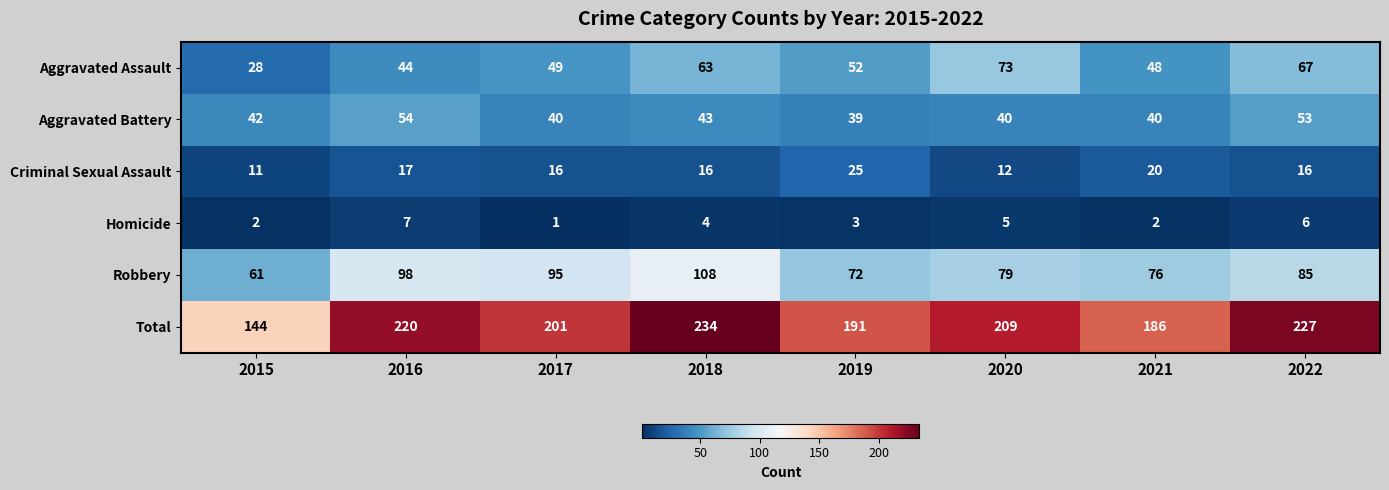

What is the difference between the Criminal Sexual Assault values at 2021 and 2022?

4